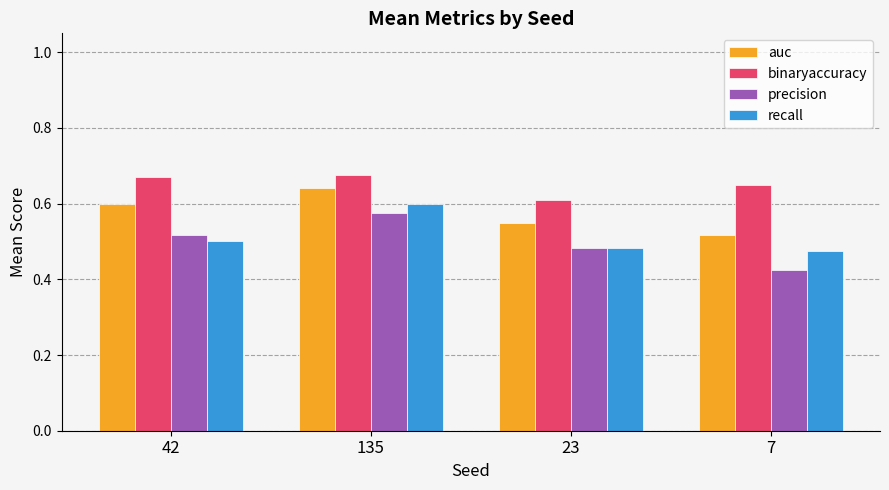

The value of recall at 135 is 1.0. True or false?

False